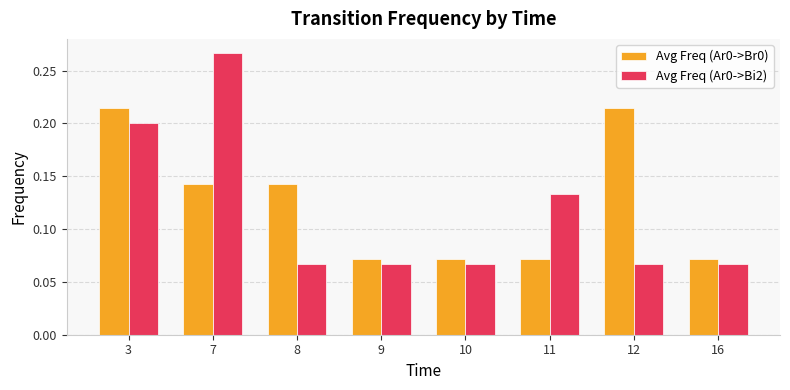

Which series has the widest spread of values?

Avg Freq (Ar0->Bi2)